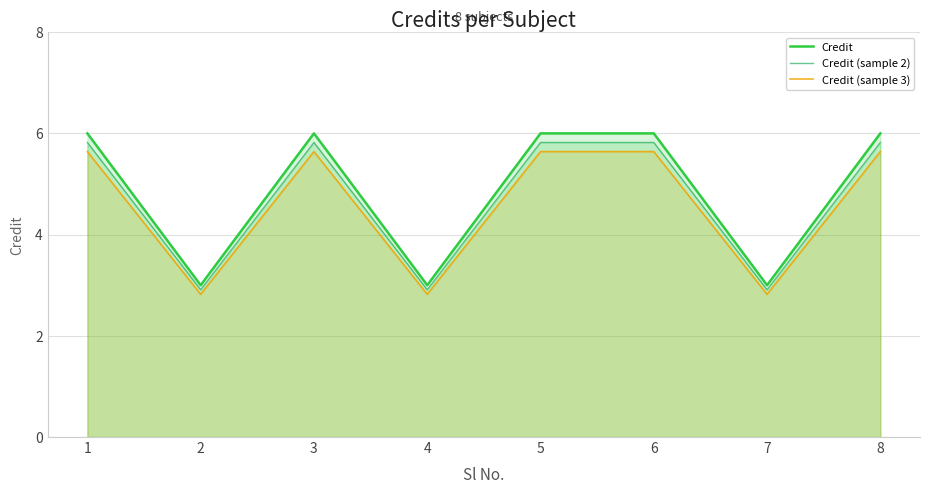

Reading right to left, list all the values displayed in this chart.

Credit: 8=6.0	7=3.0	6=6.0	5=6.0	4=3.0	3=6.0	2=3.0	1=6.0
Credit (sample 2): 8=5.8	7=2.9	6=5.8	5=5.8	4=2.9	3=5.8	2=2.9	1=5.8
Credit (sample 3): 8=5.6	7=2.8	6=5.6	5=5.6	4=2.8	3=5.6	2=2.8	1=5.6